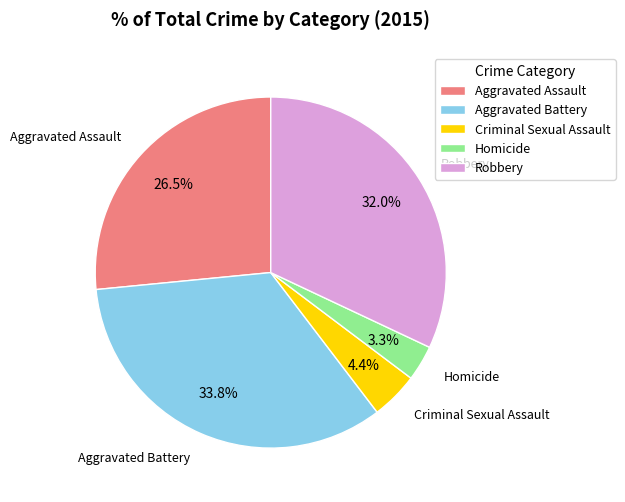

How many segments does this pie chart have?

5